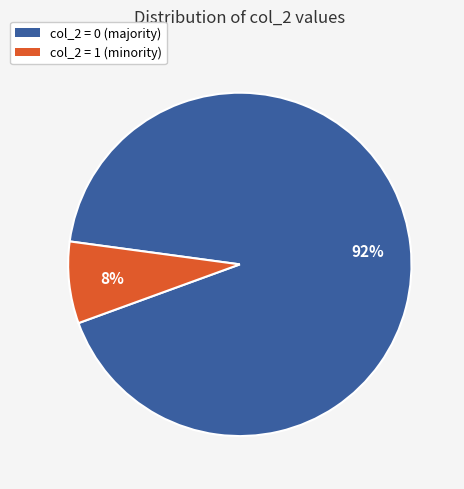

To the nearest percent, what is the average slice percentage?

50%